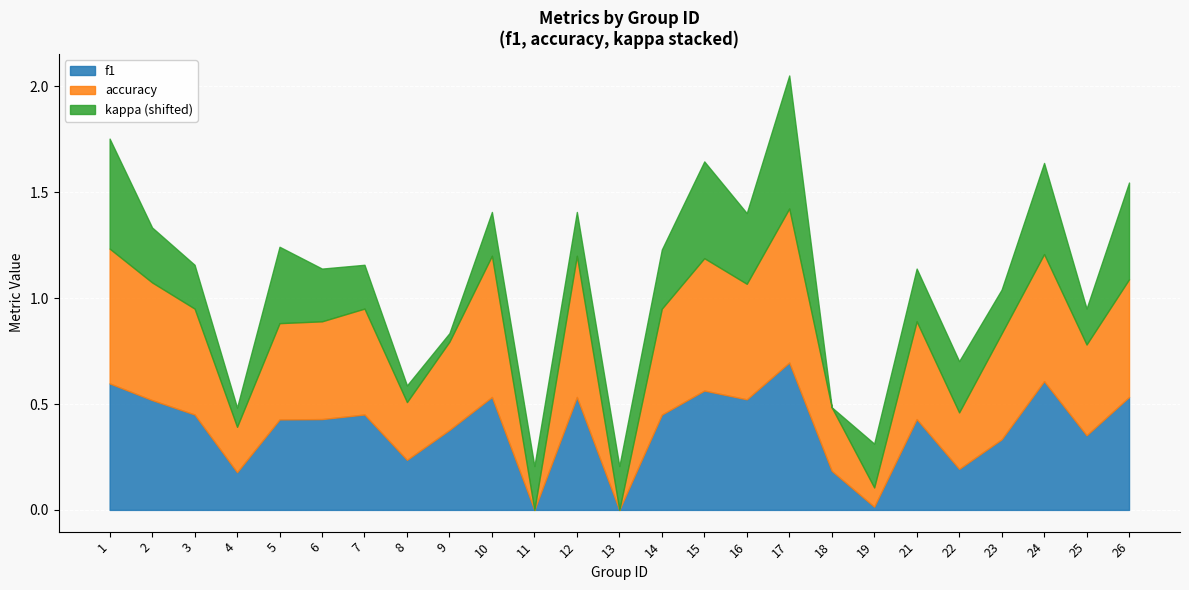

How many values in the accuracy series exceed 0?

23